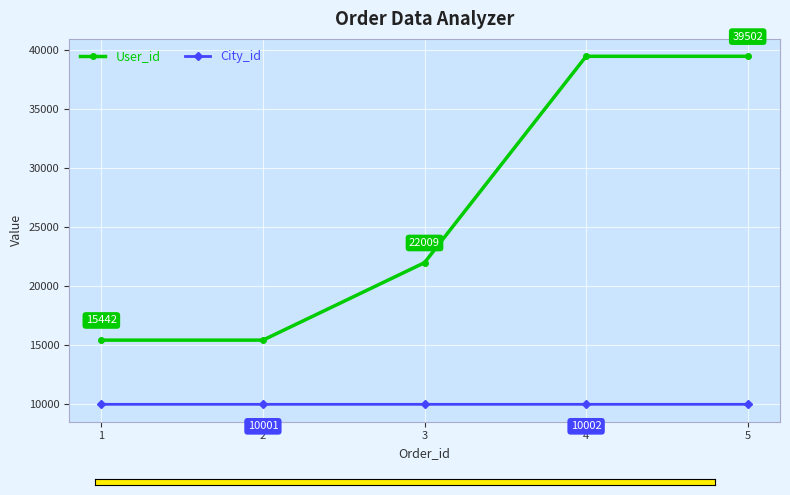

True or false: User_id has more than 2 interior local peaks.

False